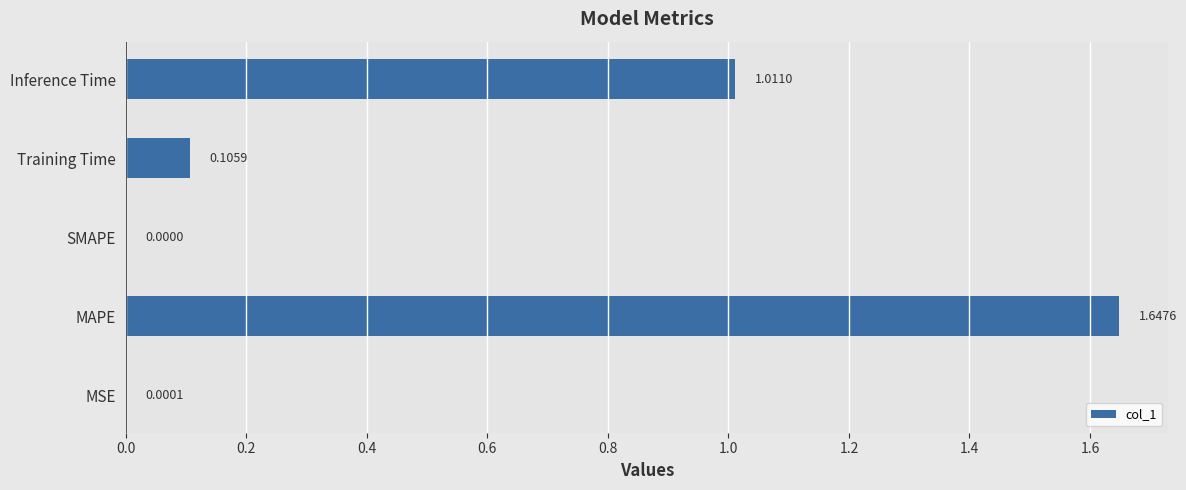

What is the sum of all values?

2.8